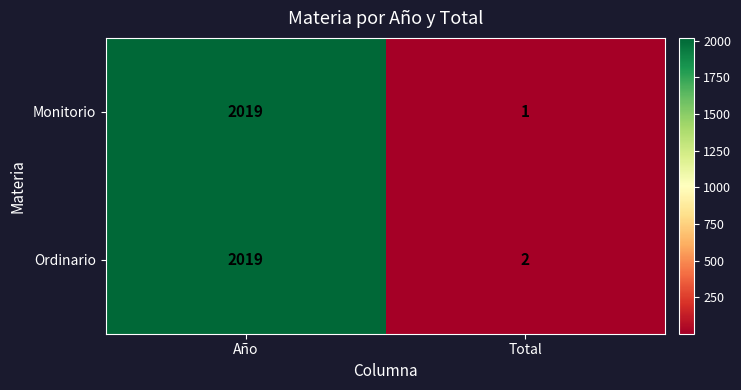

How many distinct data groups are displayed?

2